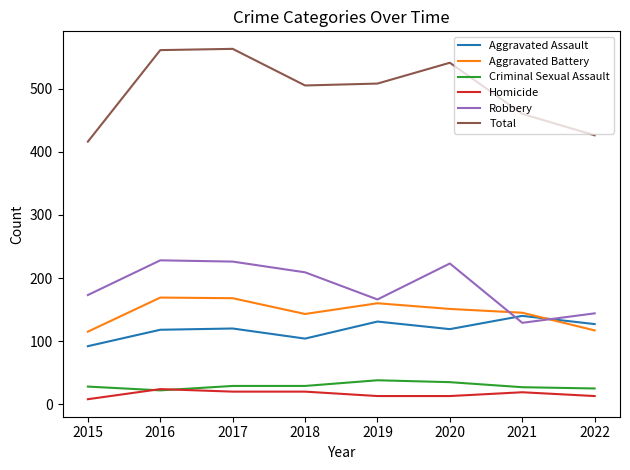

What is the highest value of the Aggravated Battery series?

169